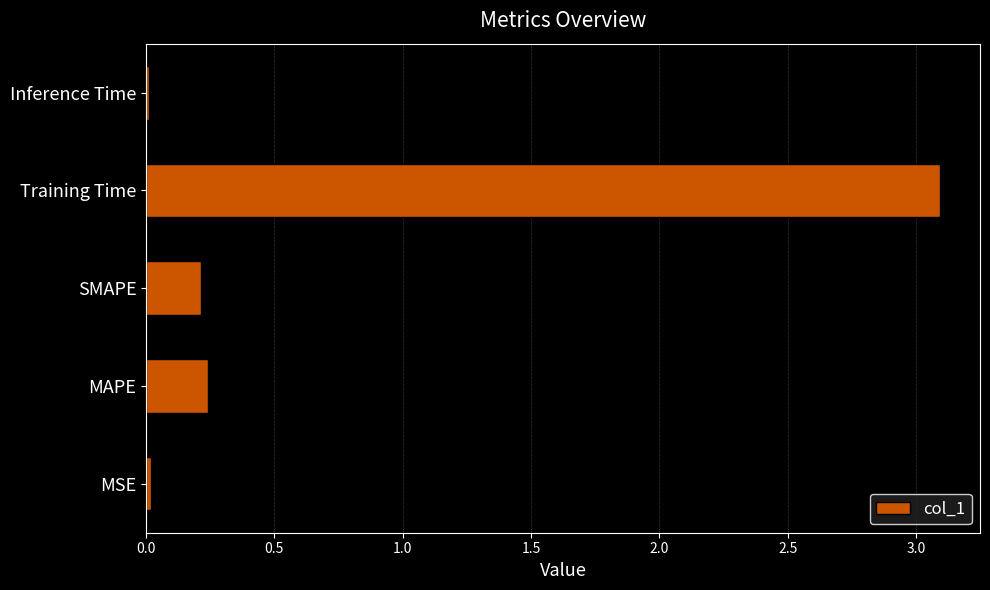

Is it true that the value at MAPE is 0.1?

False